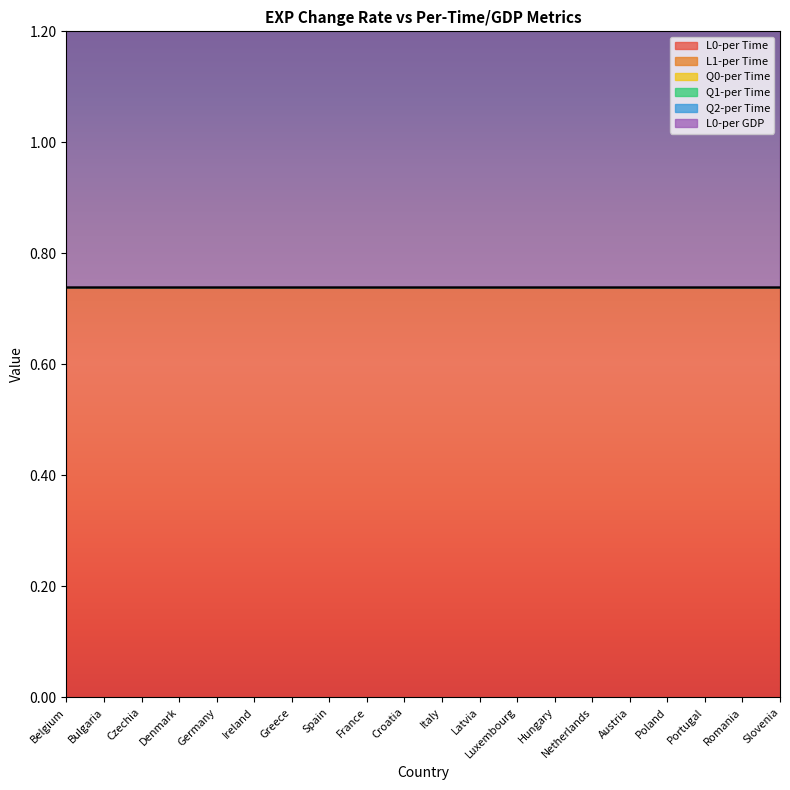

What is the label of the 14th point from the left?

Hungary